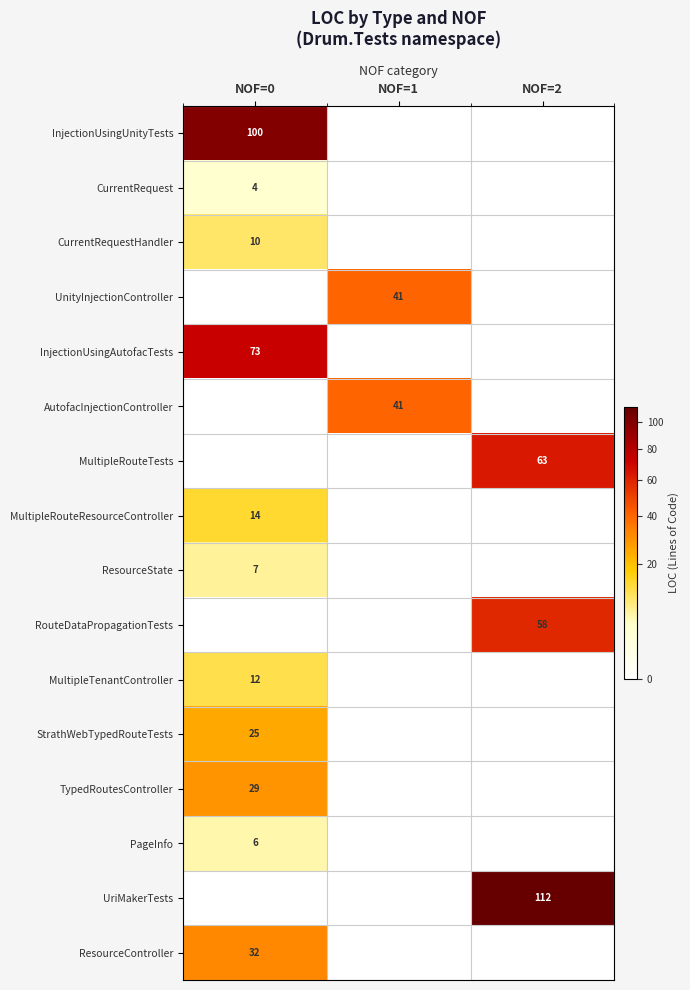

True or false: CurrentRequest has a value of 5 at NOF=0.

False